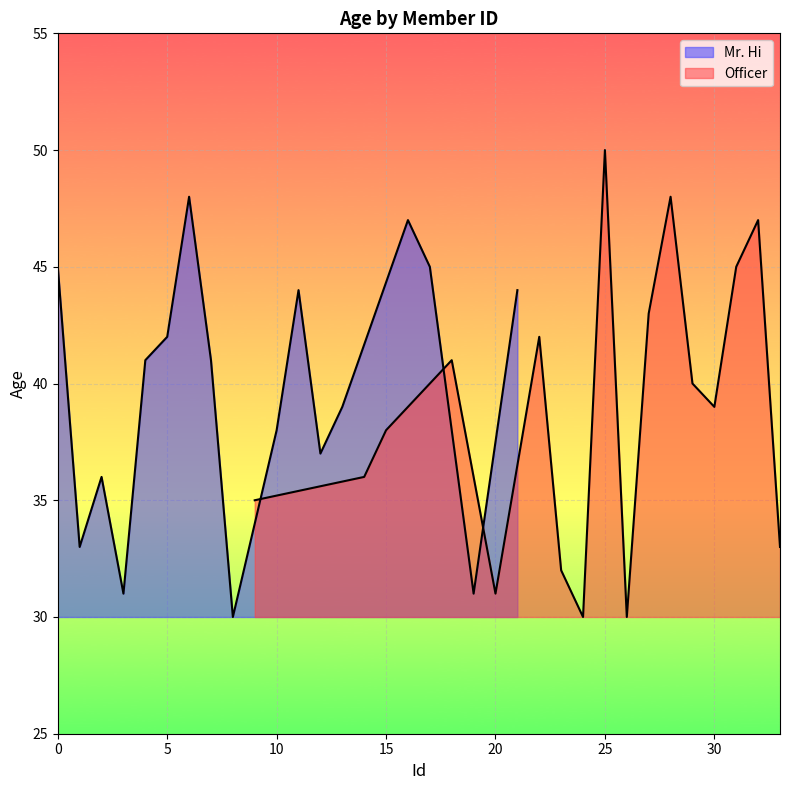

True or false: Officer has a value of 16 at 5.

False